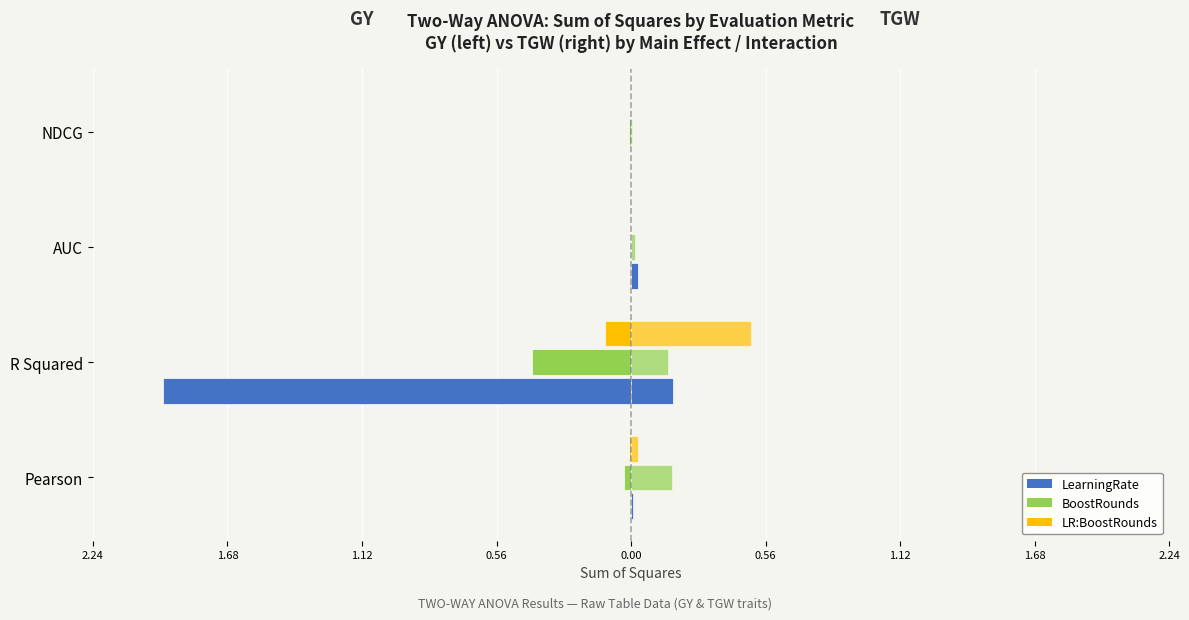

How many groups of bars are there?

4